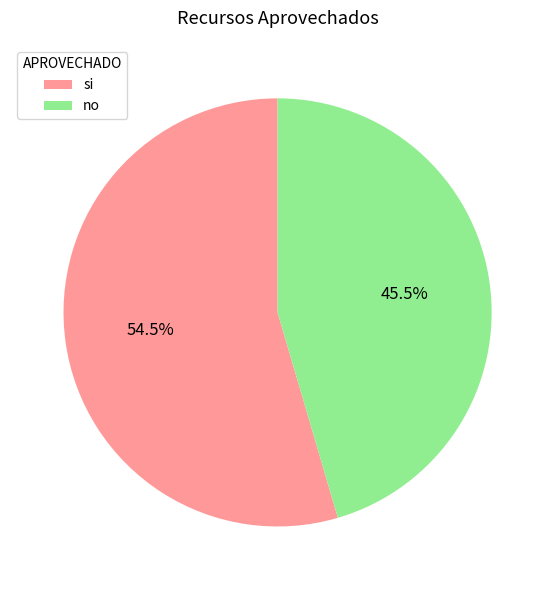

To the nearest percent, what is the difference between the largest and smallest slice percentages?

9%